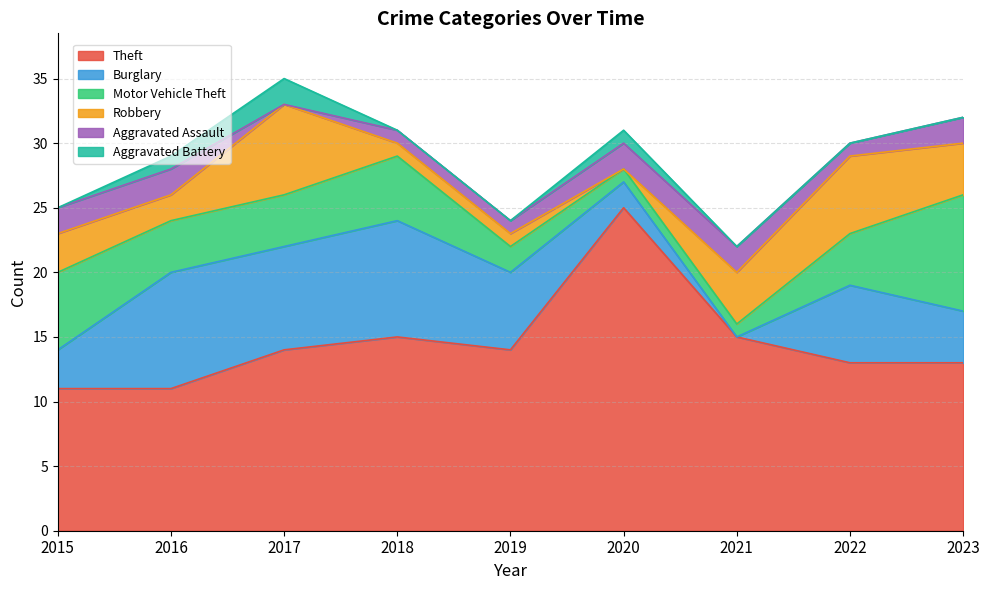

Does the chart display data point markers on the line(s)?

No